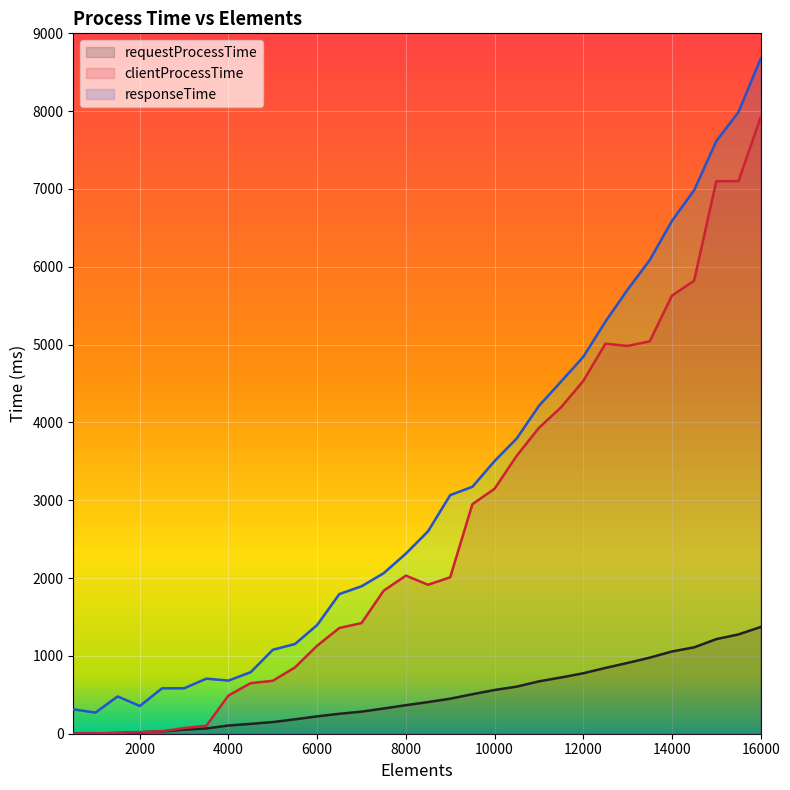

What are all the series names shown in the legend?

requestProcessTime, clientProcessTime, responseTime